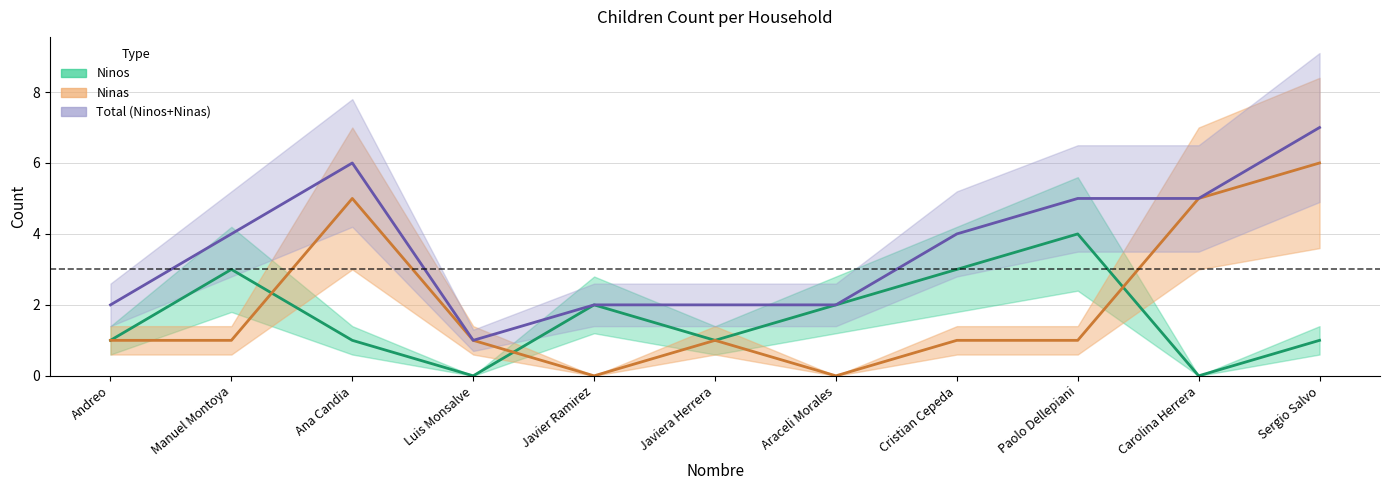

What is the spread (max minus min) of values at Ana Candia?

4